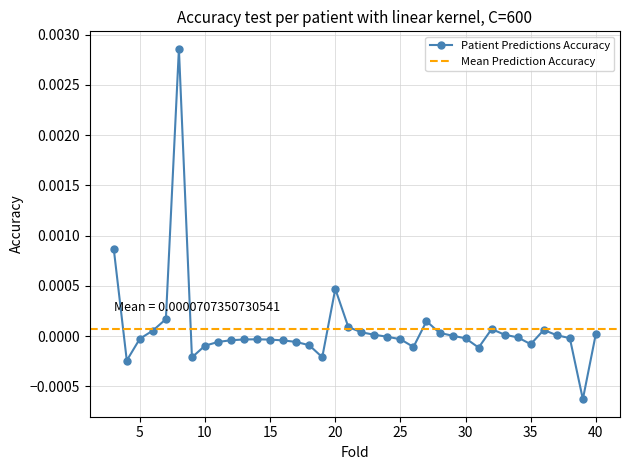

List the labels in order of value, largest first.

8, 3, 20, 7, 27, 21, 32, 36, 6, 22, 28, 40, 33, 23, 37, 29, 24, 34, 38, 30, 5, 25, 14, 13, 15, 12, 16, 17, 11, 35, 18, 10, 26, 31, 19, 9, 4, 39